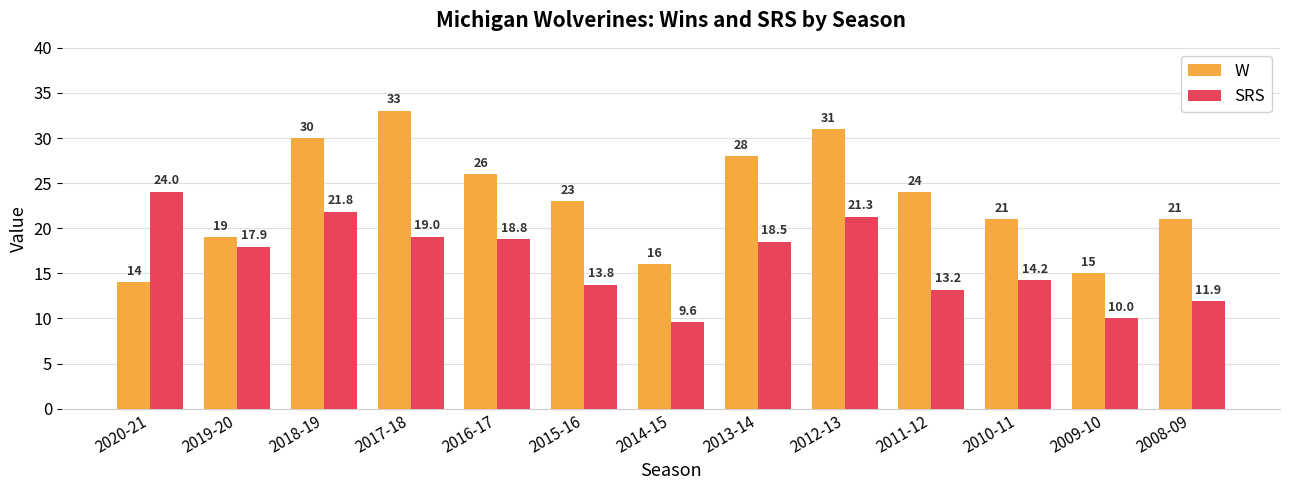

Is the value of SRS at 2009-10 greater than the value of W at 2008-09?

No